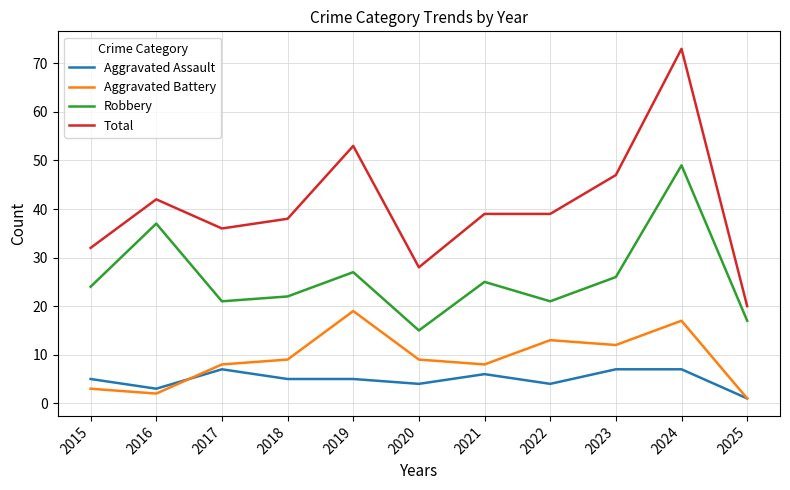

What is the maximum value for Aggravated Assault?

7